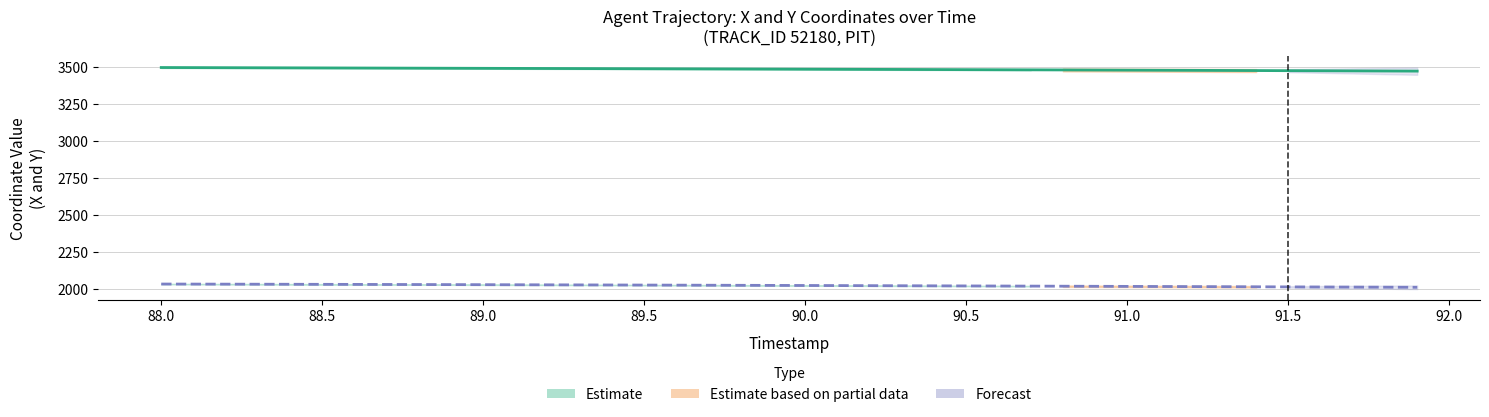

Reading left to right, extract all data points from this chart.

X: 3496.4	3495.9	3495.3	3494.8	3494.3	3493.7	3493.2	3492.7	3492.1	3491.6	3491.0	3490.5	3489.9	3489.3	3488.8	3488.2	3487.6	3487.0	3486.4	3485.8	3485.2	3484.6	3484.0	3483.3	3482.7	3482.0	3481.4	3480.7	3480.1	3479.4	3478.7	3478.0	3477.3	3476.6	3475.9	3475.1	3474.4	3473.6	3472.9	3472.1
Y: 2032.1	2031.7	2031.3	2030.9	2030.5	2030.0	2029.6	2029.1	2028.7	2028.2	2027.7	2027.2	2026.7	2026.2	2025.6	2025.1	2024.5	2024.0	2023.4	2022.8	2022.3	2021.7	2021.1	2020.5	2019.9	2019.3	2018.6	2018.0	2017.4	2016.7	2016.1	2015.4	2014.8	2014.1	2013.4	2012.8	2012.1	2011.4	2010.7	2010.0